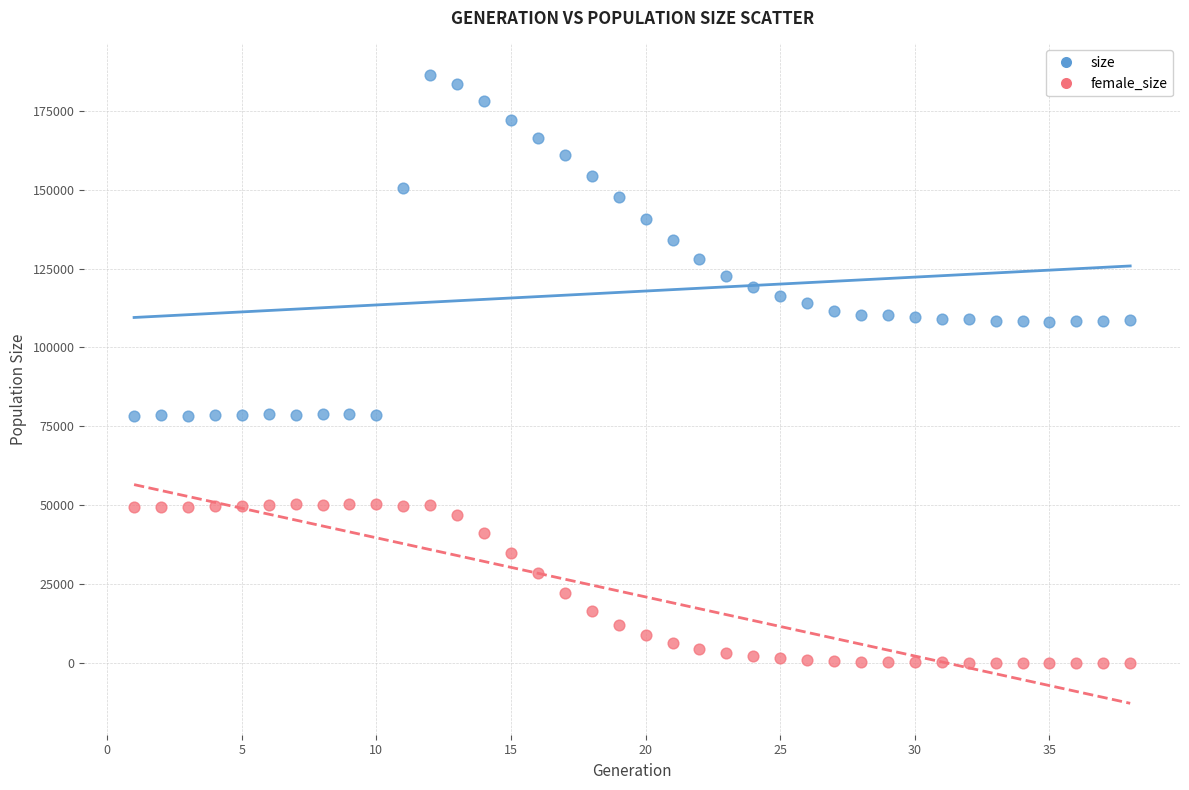

Which series reaches the minimum Y coordinate?

female_size